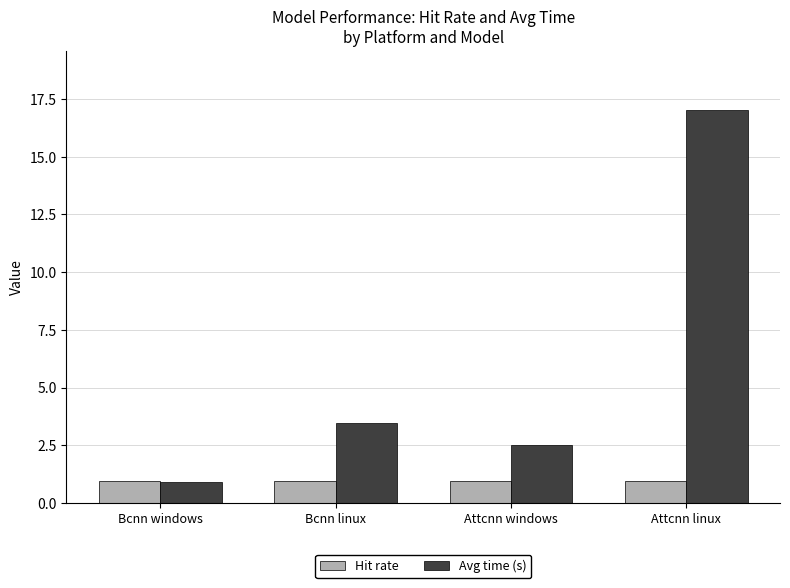

How many groups of bars are there?

4